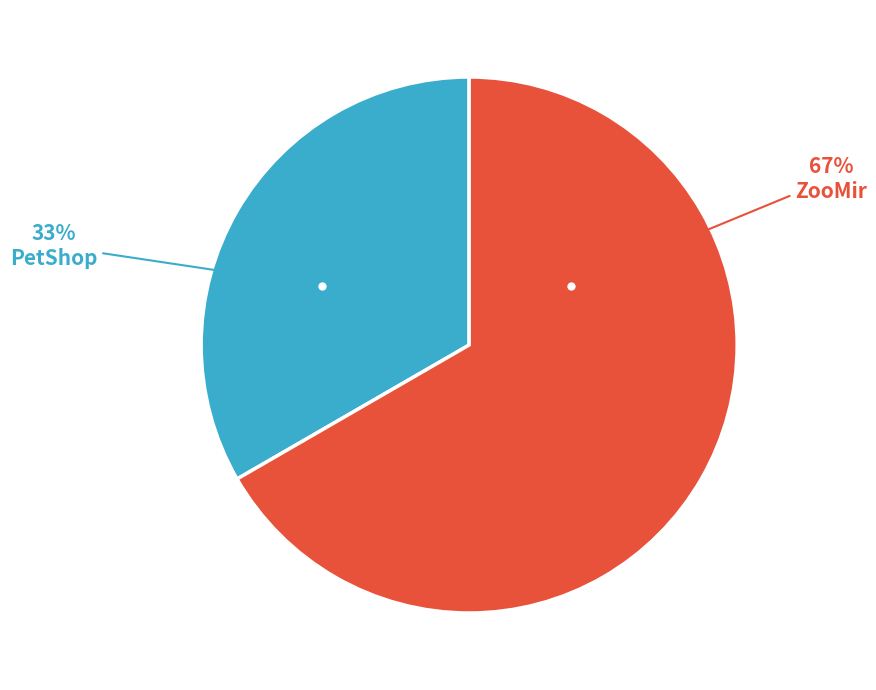

Is there any slice that represents more than half of the pie?

Yes